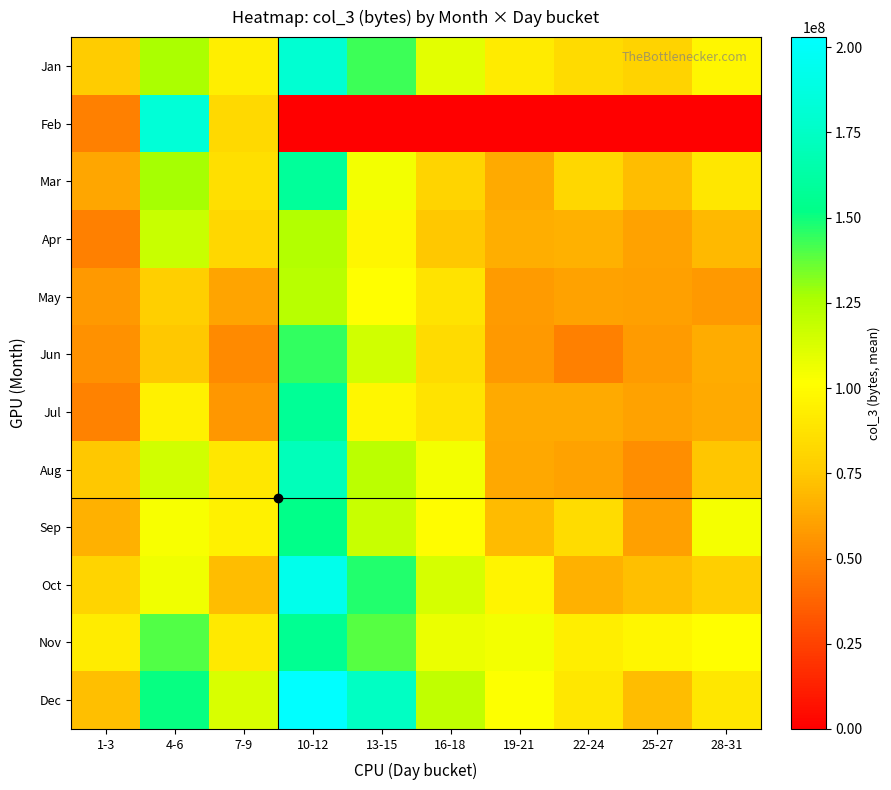

Reading left to right, transcribe all the data shown in this chart.

Jan: 1-3=76653866.7	4-6=126848264.0	7-9=92991072.0	10-12=180108424.0	13-15=142996845.3	16-18=109675229.3	19-21=91470565.3	22-24=83946544.0	25-27=79905104.0	28-31=97323456.0
Feb: 1-3=48213648.0	4-6=182910885.3	7-9=82624258.7	10-12=0.0	13-15=0.0	16-18=0.0	19-21=0.0	22-24=0.0	25-27=0.0	28-31=0.0
Mar: 1-3=61886011.8	4-6=127259615.7	7-9=86377355.4	10-12=159133696.6	13-15=104823313.8	16-18=80396125.8	19-21=64006384.3	22-24=81805897.9	25-27=70666404.3	28-31=89610054.0
Apr: 1-3=48324311.7	4-6=117539107.6	7-9=82178265.8	10-12=124319804.1	13-15=97342155.3	16-18=74713201.8	19-21=65760346.3	22-24=66126708.0	25-27=60629343.7	28-31=69572985.6
May: 1-3=57660083.6	4-6=78160631.6	7-9=61386908.6	10-12=122746090.2	13-15=101148554.8	16-18=87973865.9	19-21=57947156.5	22-24=60785652.1	25-27=59658380.9	28-31=57360276.5
Jun: 1-3=54366923.6	4-6=74889003.0	7-9=52232530.3	10-12=144464402.5	13-15=115348678.8	16-18=83779161.5	19-21=57338776.2	22-24=47897112.2	25-27=58339626.0	28-31=64595668.1
Jul: 1-3=48798730.8	4-6=94952657.8	7-9=56753990.8	10-12=157197933.8	13-15=96899523.5	16-18=87603822.6	19-21=63436055.7	22-24=63465300.3	25-27=61048544.9	28-31=63791275.9
Aug: 1-3=74662687.3	4-6=115462816.2	7-9=89657867.7	10-12=171013555.7	13-15=121849212.5	16-18=105109970.4	19-21=62659673.5	22-24=60465216.4	25-27=53603104.5	28-31=74229412.4
Sep: 1-3=65916486.2	4-6=103722005.4	7-9=94697040.0	10-12=152809605.9	13-15=117419918.1	16-18=100393479.4	19-21=70499357.7	22-24=84684510.8	25-27=59676186.6	28-31=104649897.4
Oct: 1-3=80751246.7	4-6=105983241.5	7-9=70868347.6	10-12=192693561.9	13-15=147087383.2	16-18=113735705.1	19-21=96326072.8	22-24=66161374.6	25-27=71612310.7	28-31=78251001.9
Nov: 1-3=92176538.3	4-6=139759541.6	7-9=91036136.5	10-12=156098981.8	13-15=138794536.3	16-18=107106305.9	19-21=104865020.5	22-24=92993810.4	25-27=96895274.5	28-31=101053890.2
Dec: 1-3=71489041.7	4-6=151434972.1	7-9=112960478.9	10-12=202975343.8	13-15=174345408.7	16-18=120343345.7	19-21=101532551.2	22-24=89664818.7	25-27=71210183.4	28-31=90264802.6